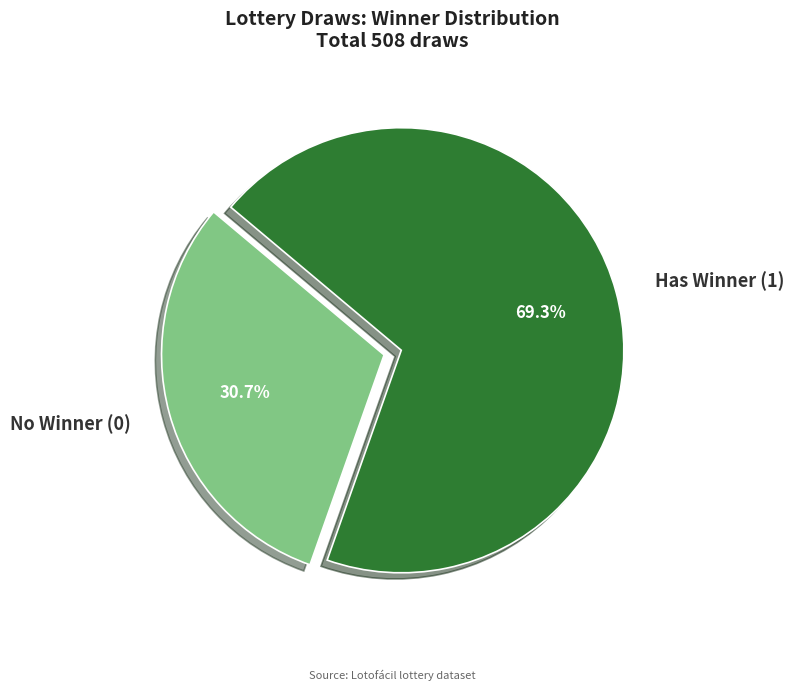

Does any single category account for the majority?

Yes